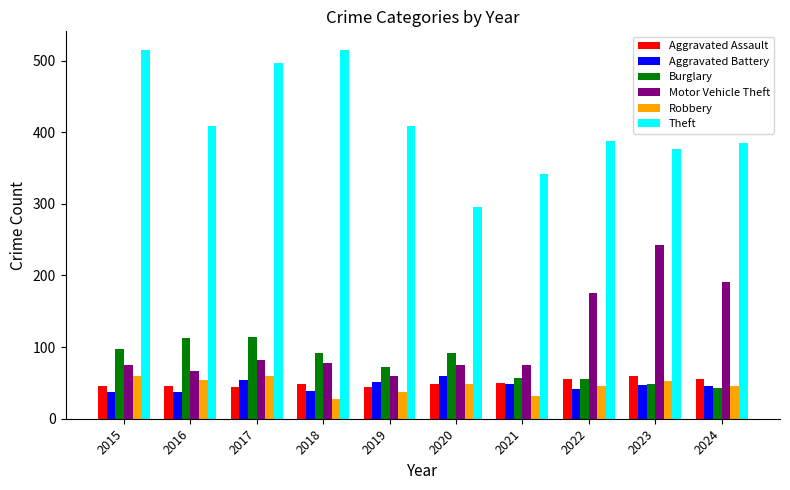

Which series has the largest total across all categories?

Theft